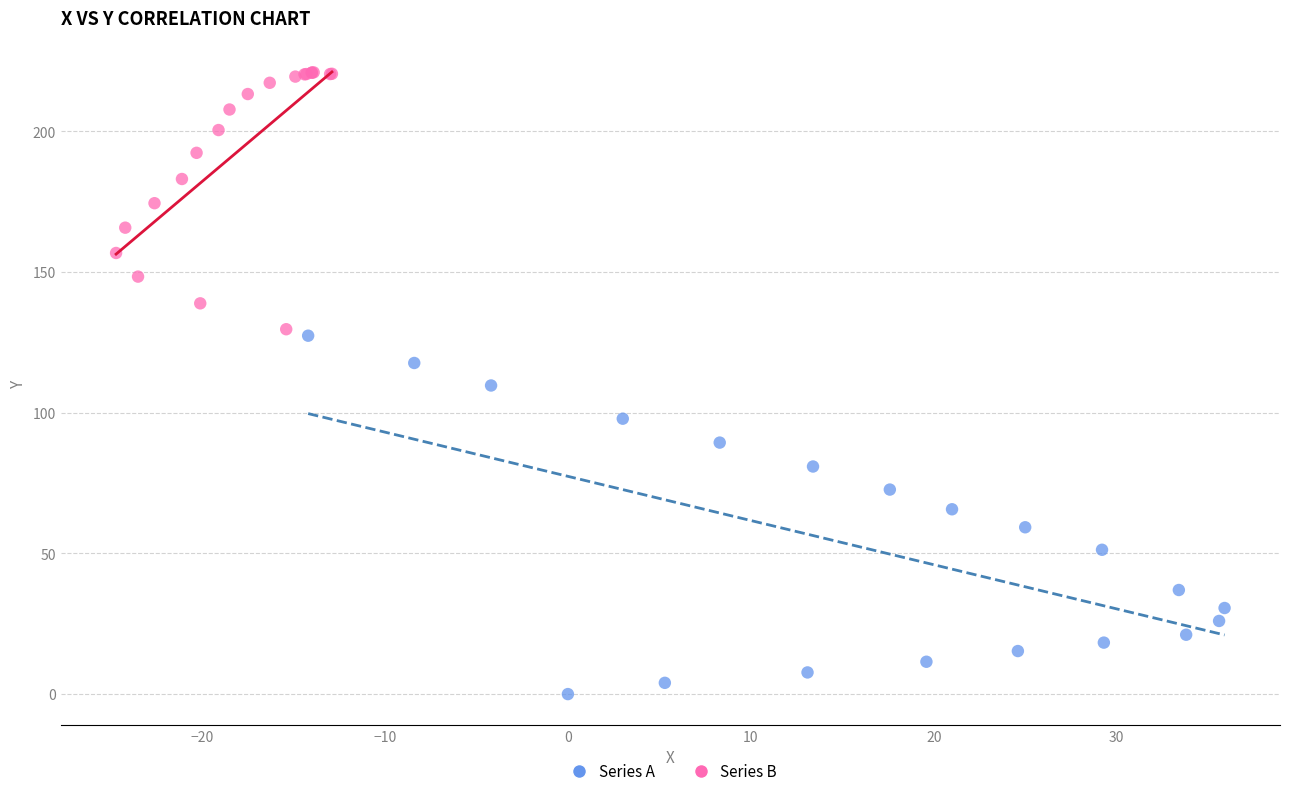

Which series reaches the minimum Y coordinate?

Series A